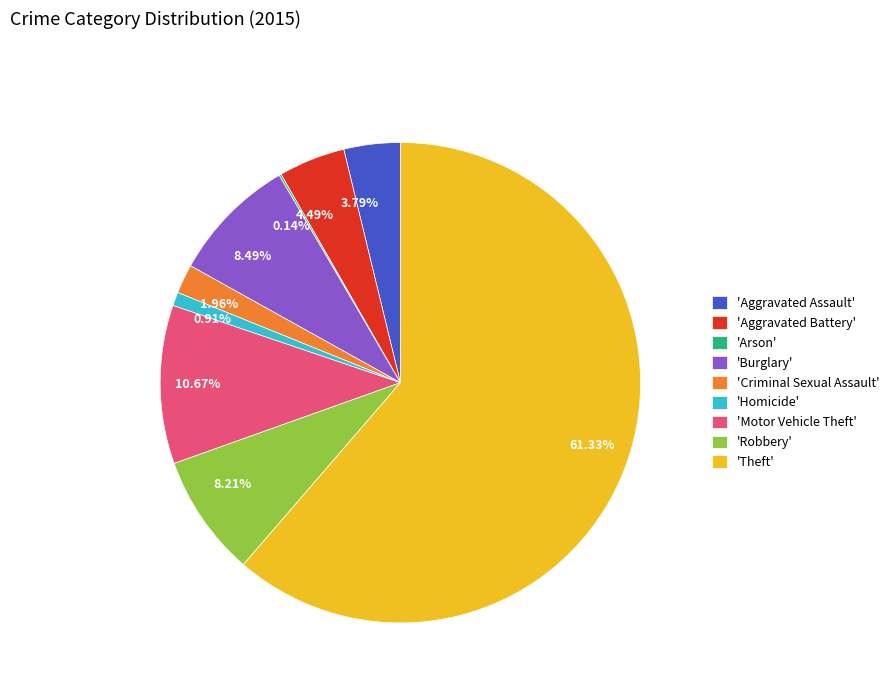

Does any single category account for the majority?

Yes